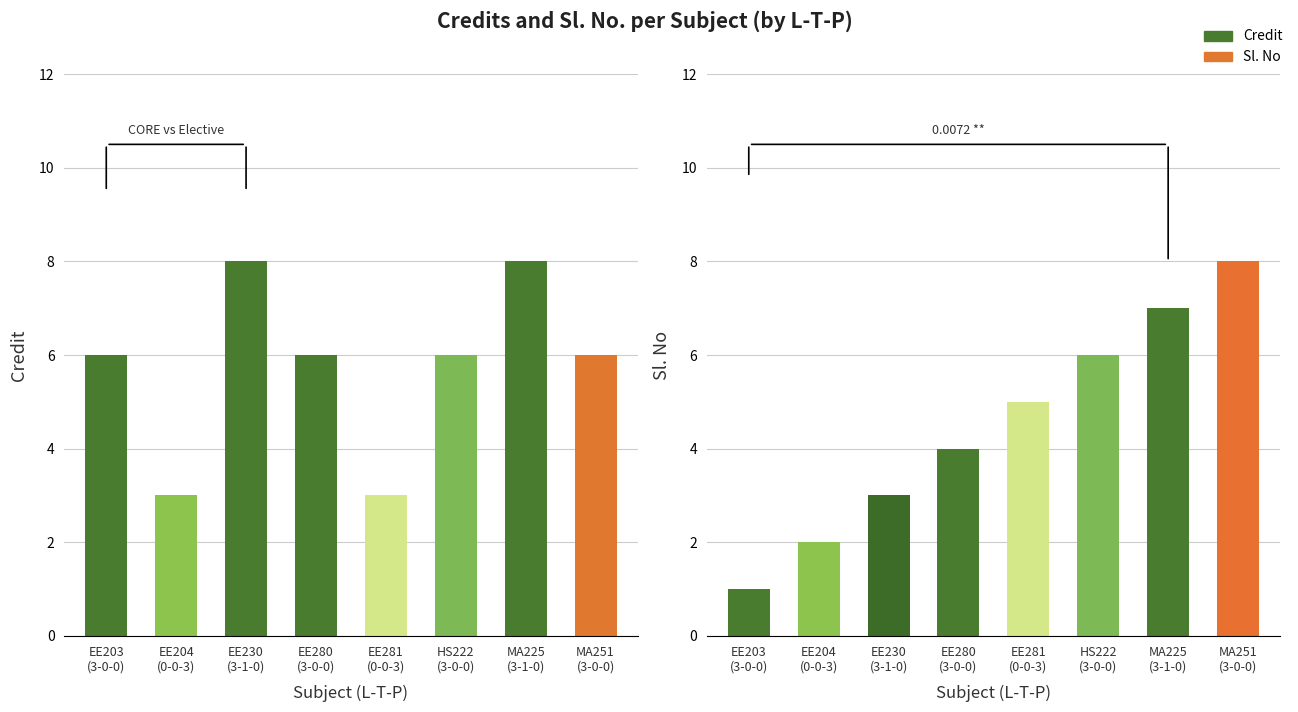

List the labels in order of Credit value, largest first.

3-1-0, 3-1-0, 3-0-0, 3-0-0, 3-0-0, 3-0-0, 0-0-3, 0-0-3